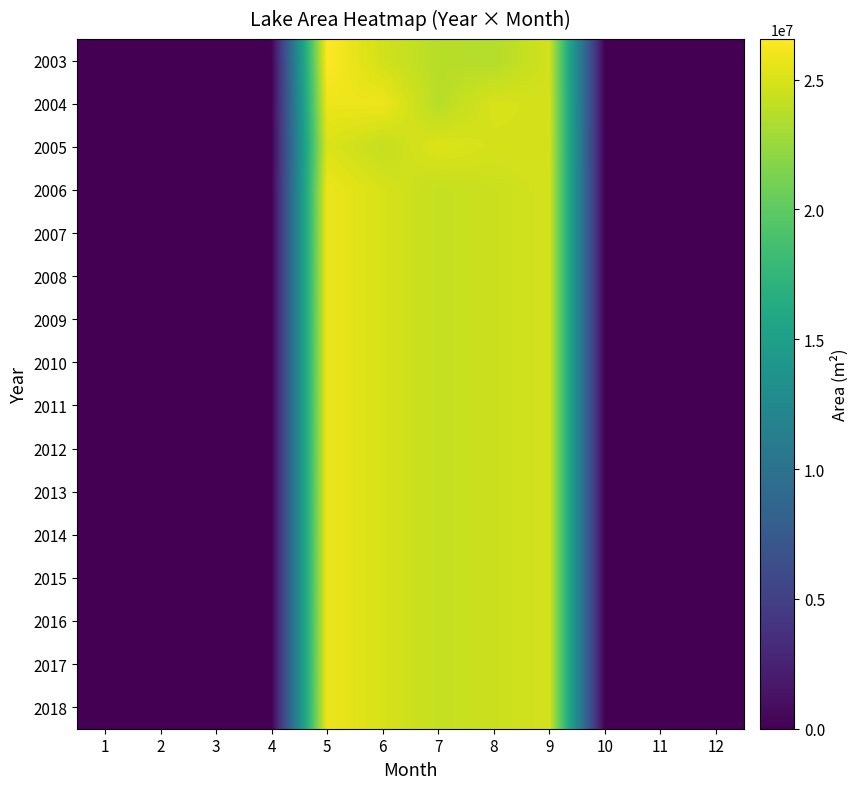

Which has a higher value, 1 or 4?

1